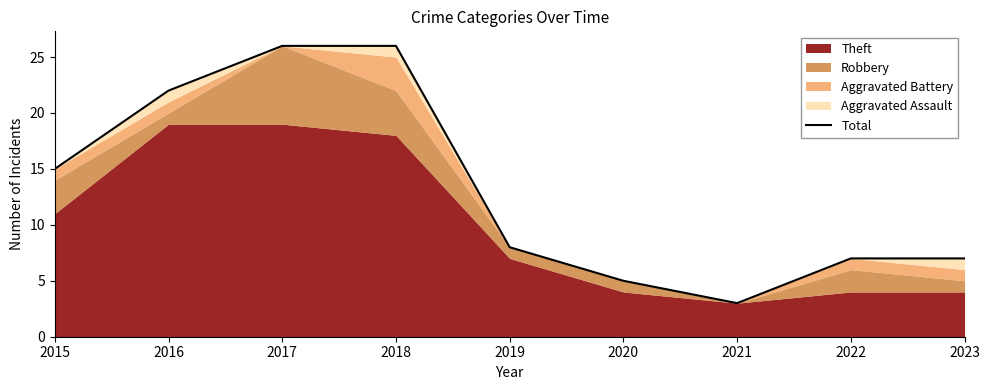

What is the difference between the second highest and second lowest values?

21